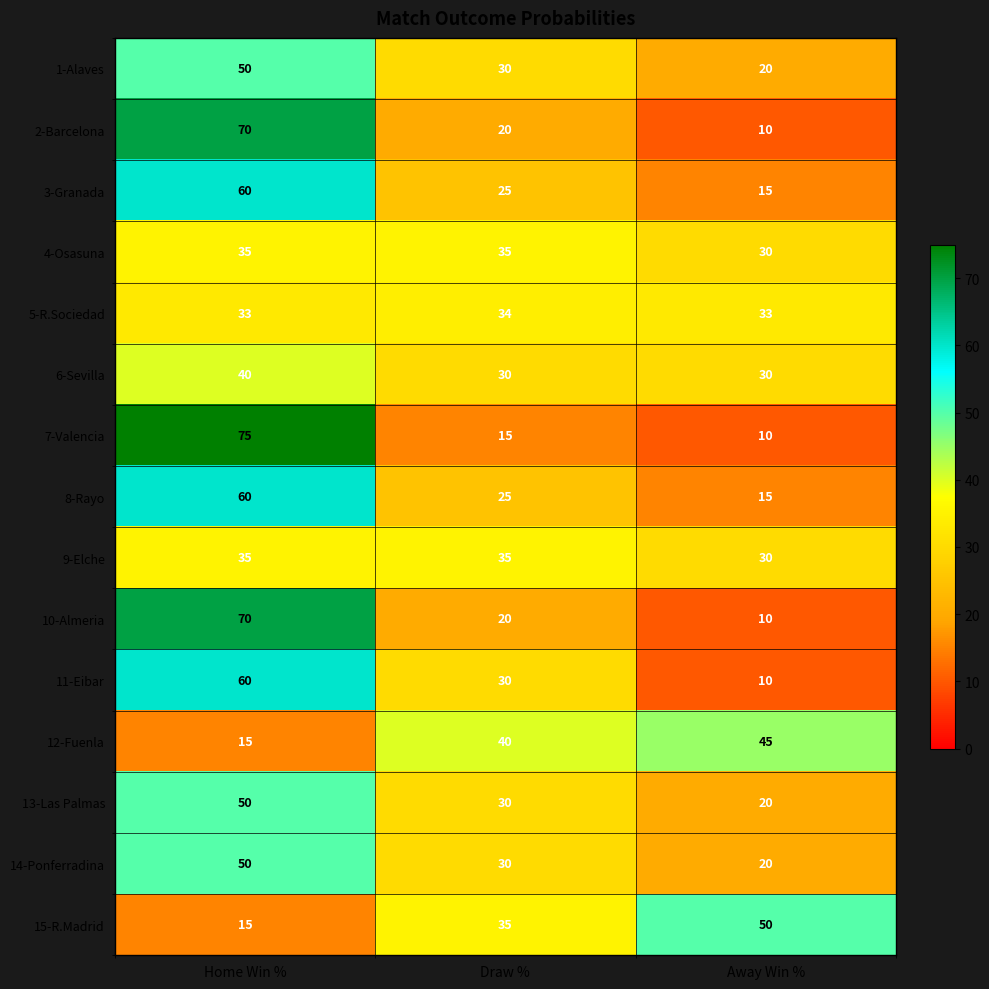

What is the difference between the second highest and minimum values in the 14-Ponferradina series?

10